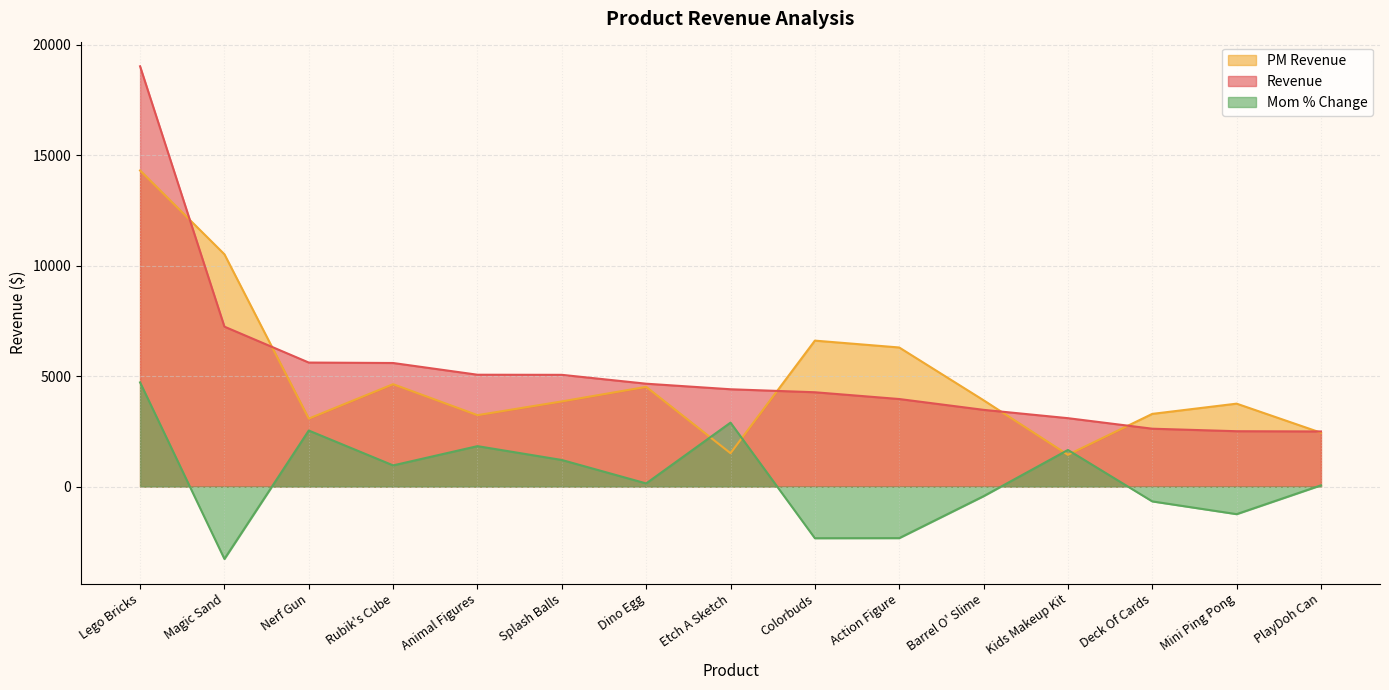

The value of Revenue at Lego Bricks is 19035.2. True or false?

True